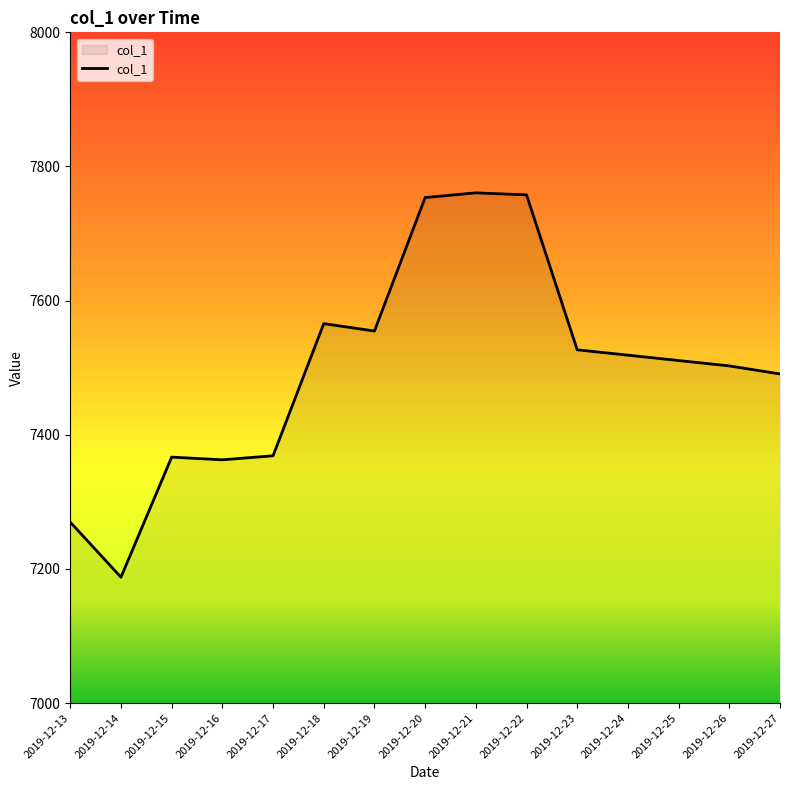

Does the chart display data point markers on the line(s)?

No